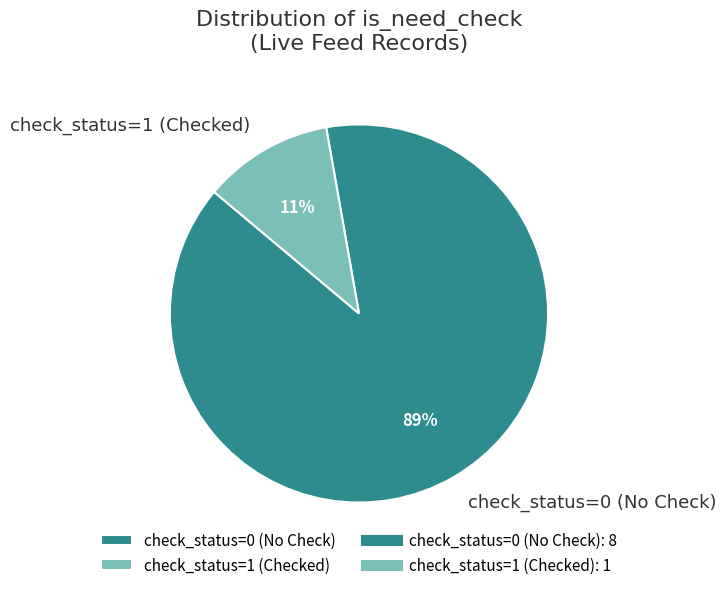

To the nearest percent, what is the average slice percentage?

50%